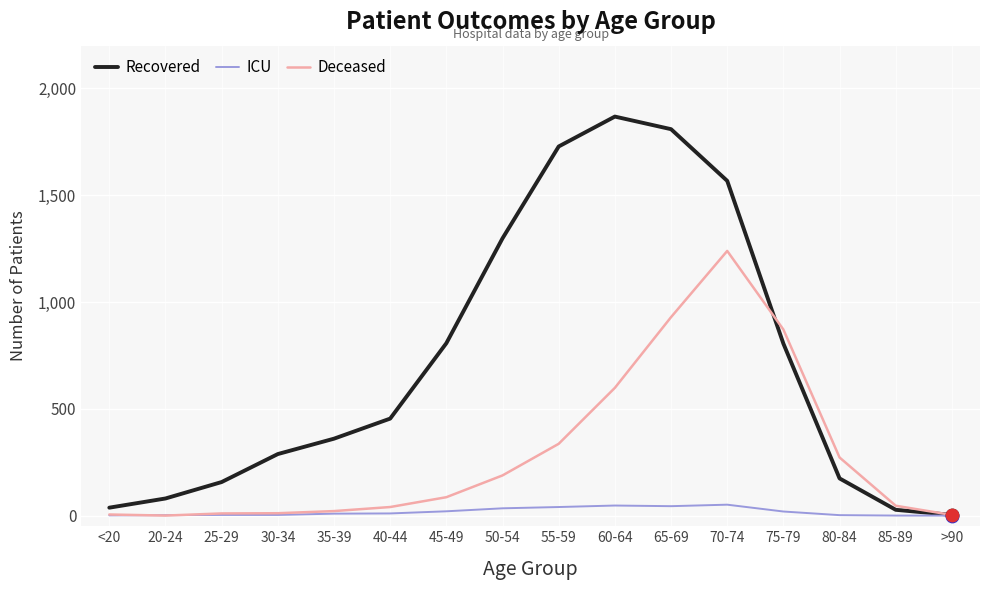

What is the total value across all series at 70-74?

2857